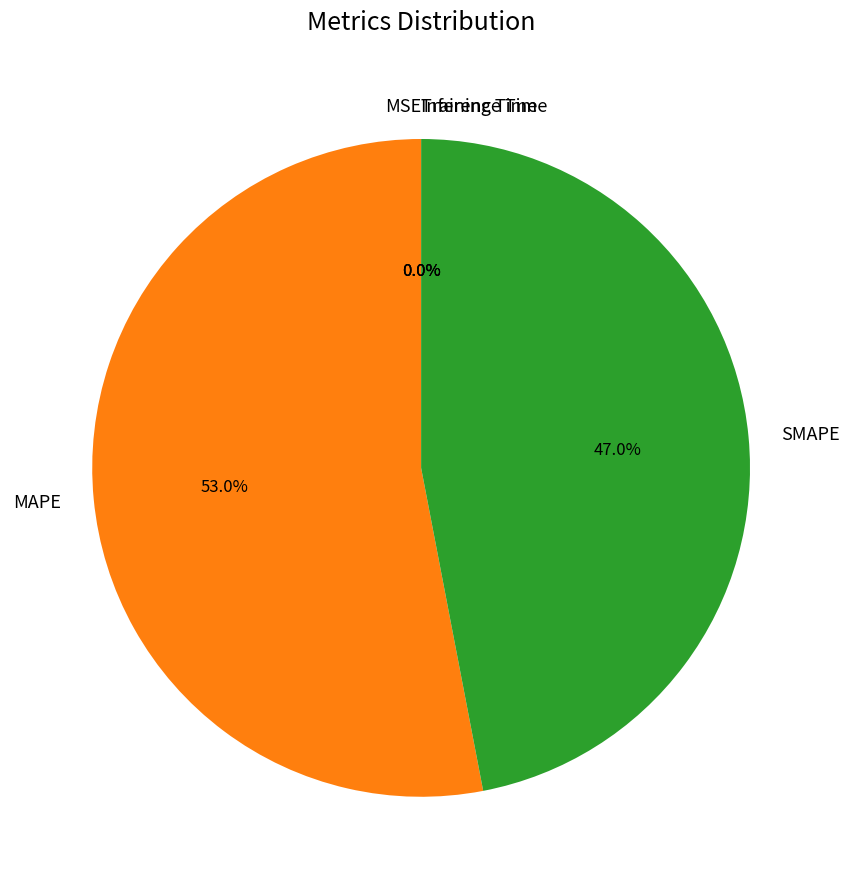

Which category has the biggest portion of the pie?

MAPE